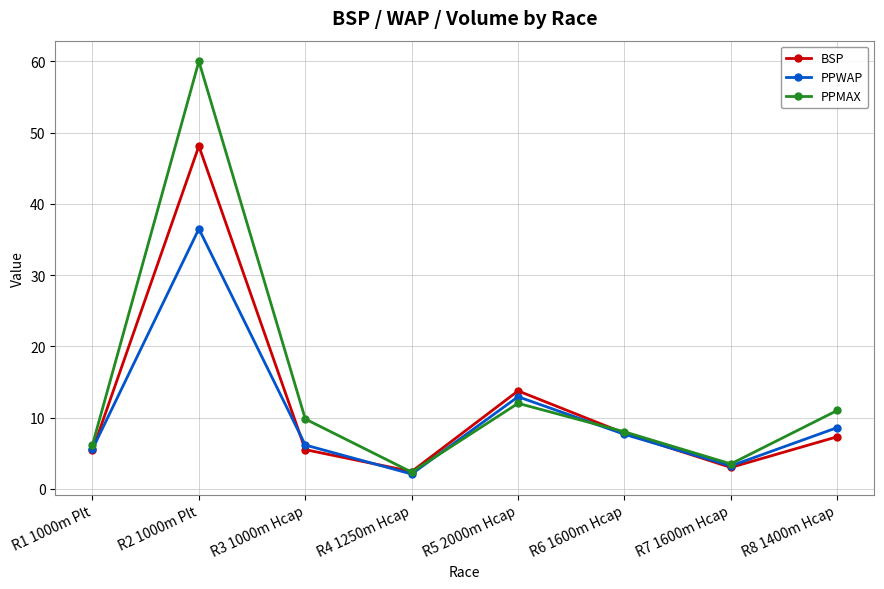

Rank the series at R8 1400m Hcap from highest to lowest value.

PPMAX, PPWAP, BSP